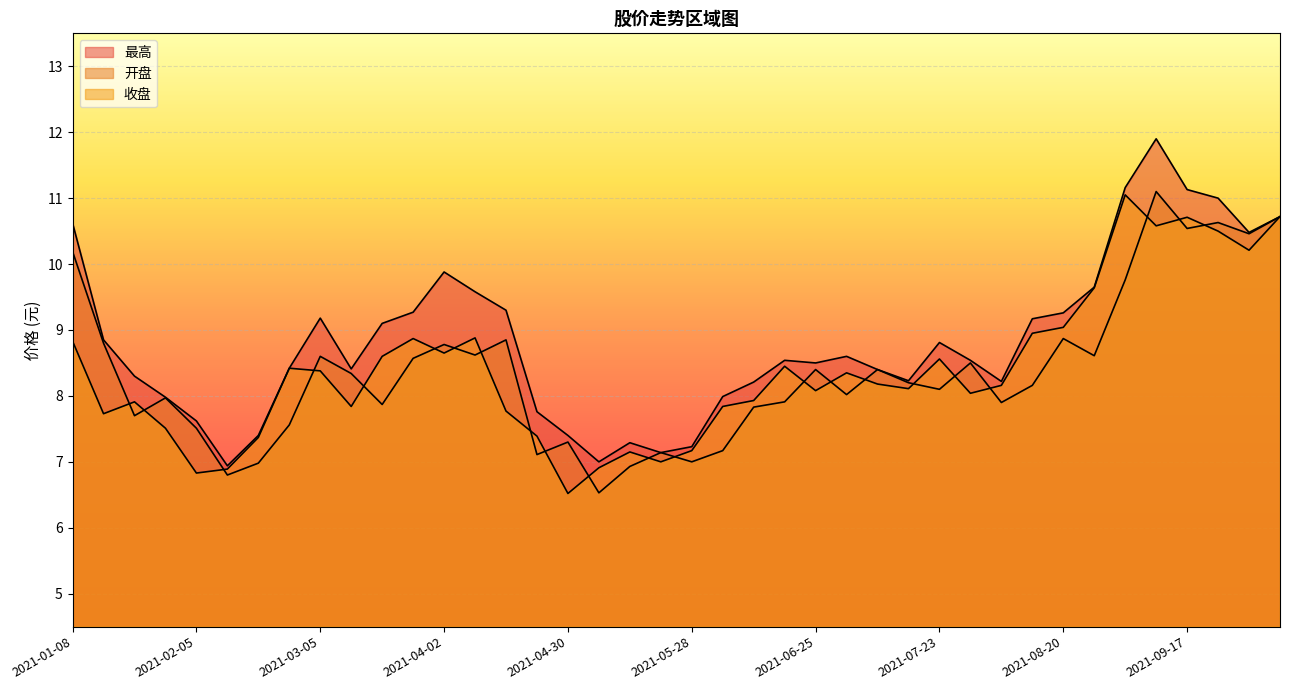

List the series in order of their peak value, highest first.

最高, 开盘, 收盘